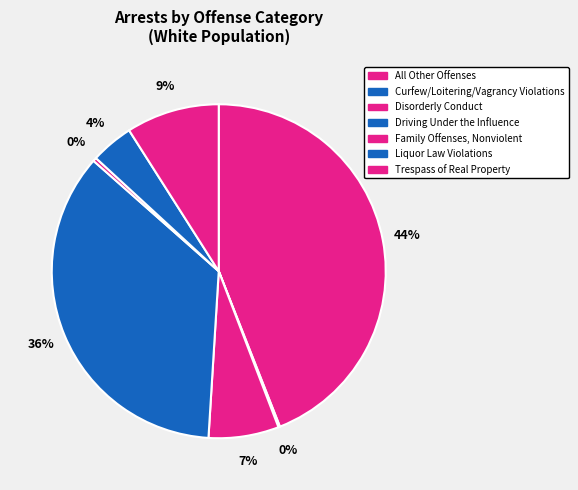

Which slice is the largest?

All Other Offenses